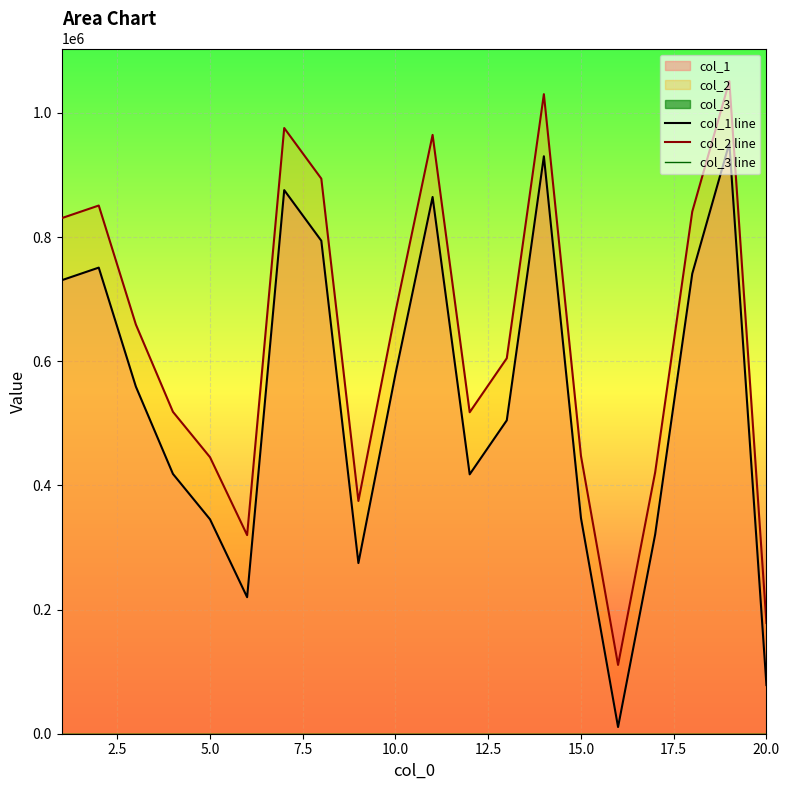

Which series has the largest total across all categories?

col_2 line